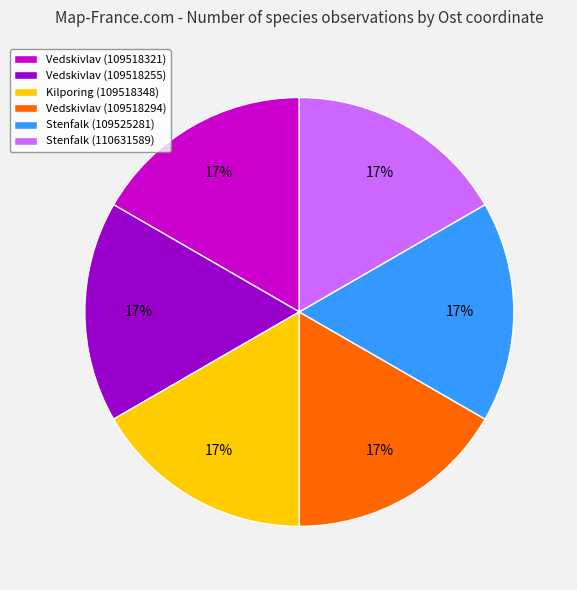

Count the number of slices in the pie.

6